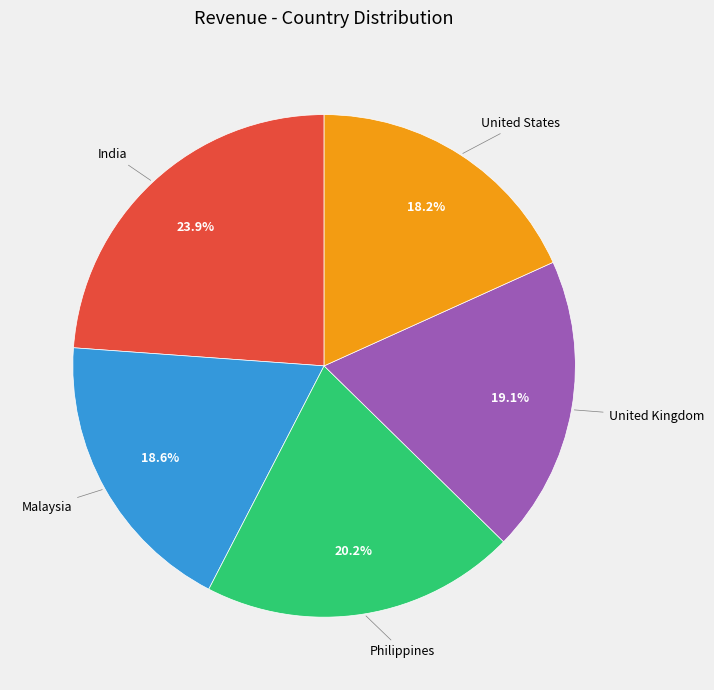

Is Philippines the majority of the pie?

No